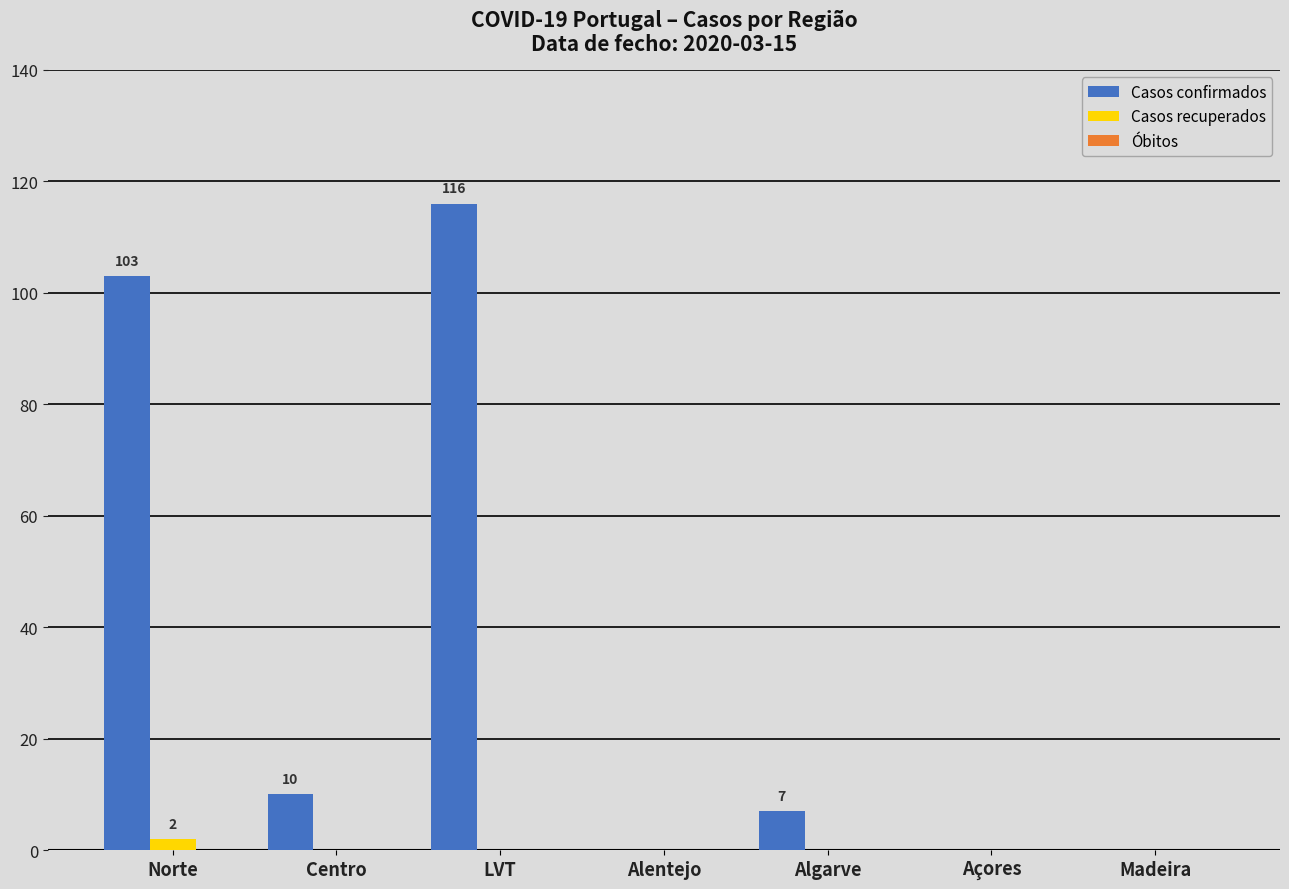

Which series has the largest range (max minus min)?

Casos confirmados